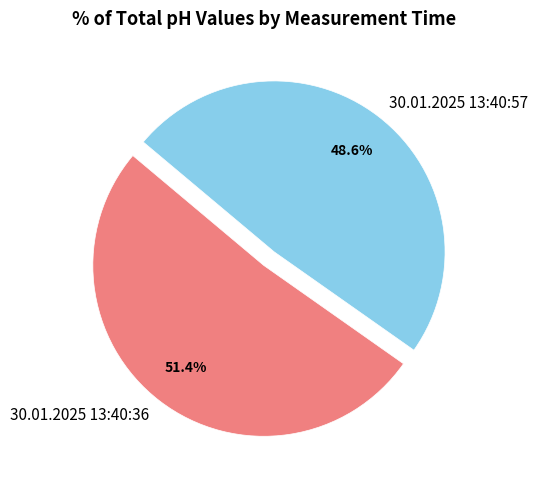

Does any single category account for the majority?

Yes